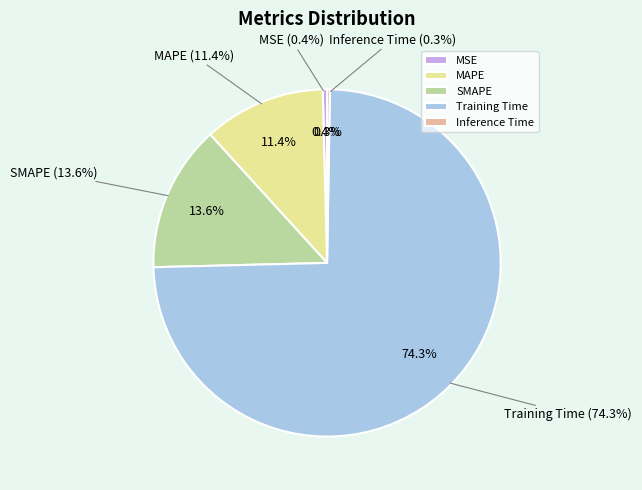

Between SMAPE and MSE, which is larger?

SMAPE